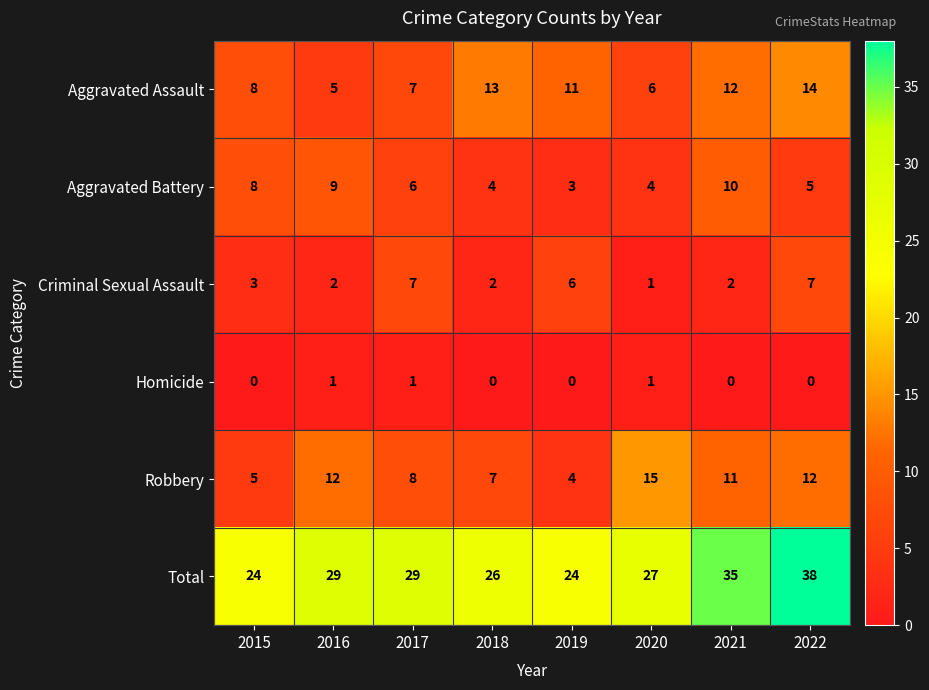

Which category has the highest value across all series?

2022